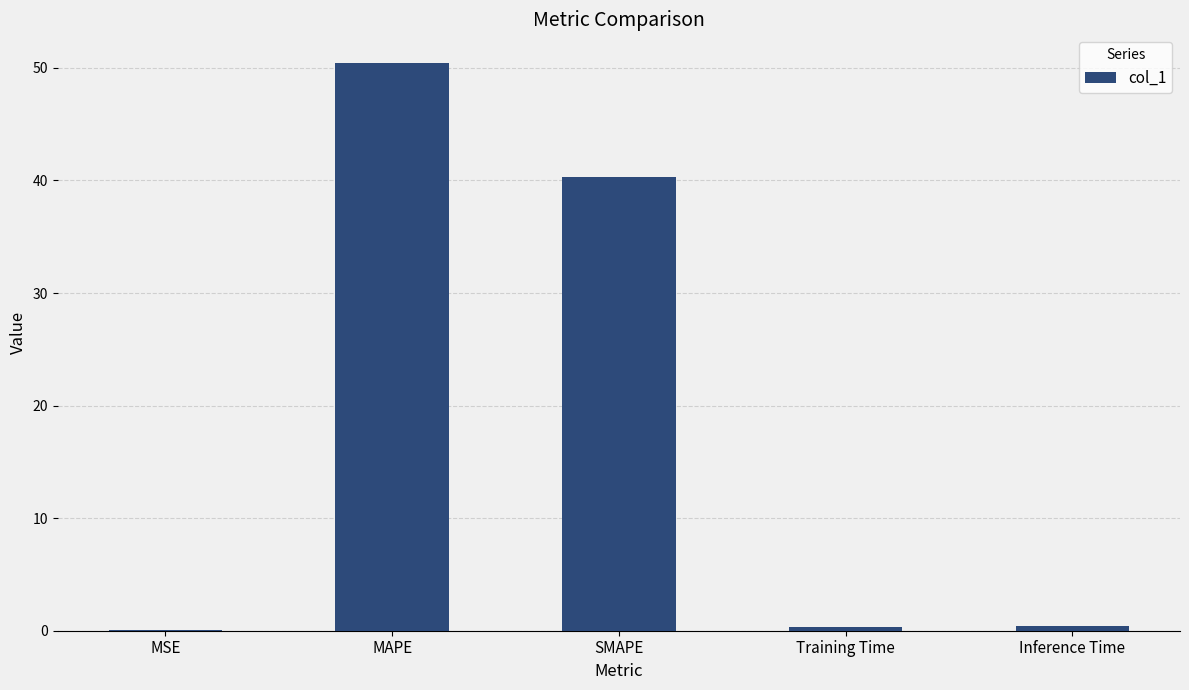

Is it true that the value at Training Time is 0.4?

True